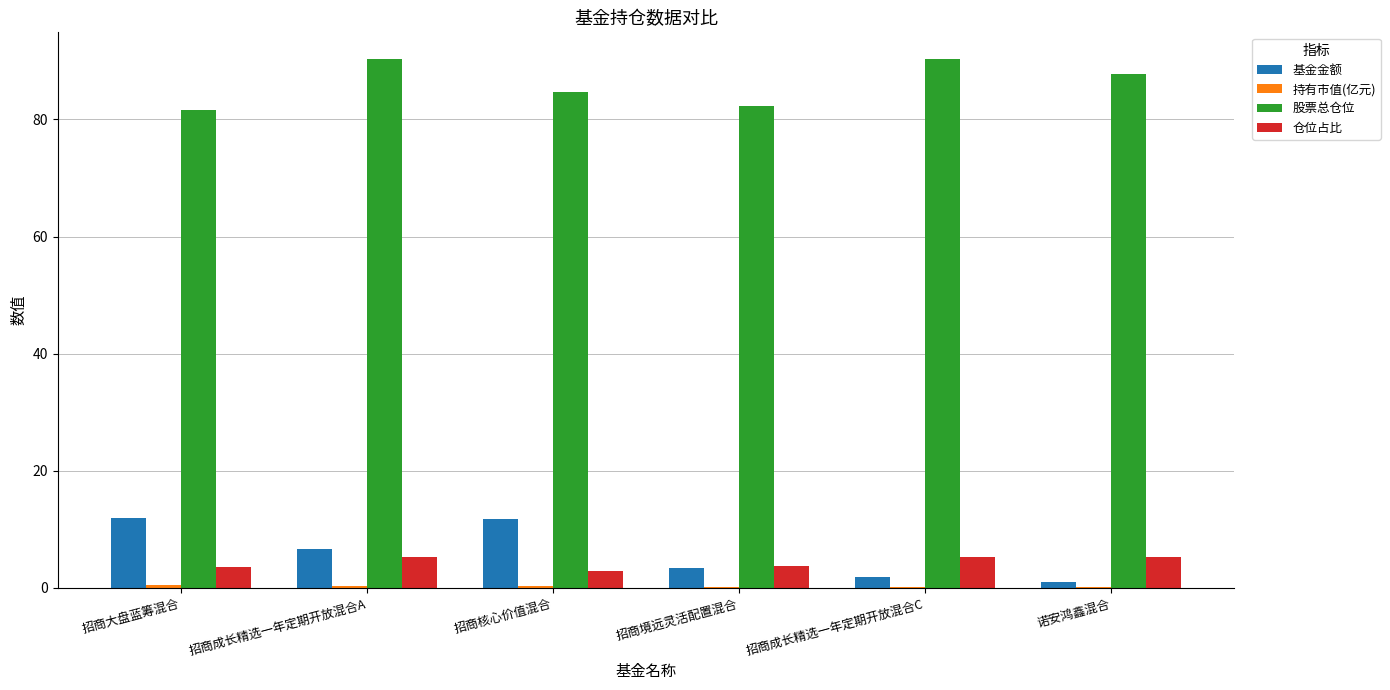

Is it true that 仓位占比 equals 5.2 at 招商成长精选一年定期开放混合A?

True